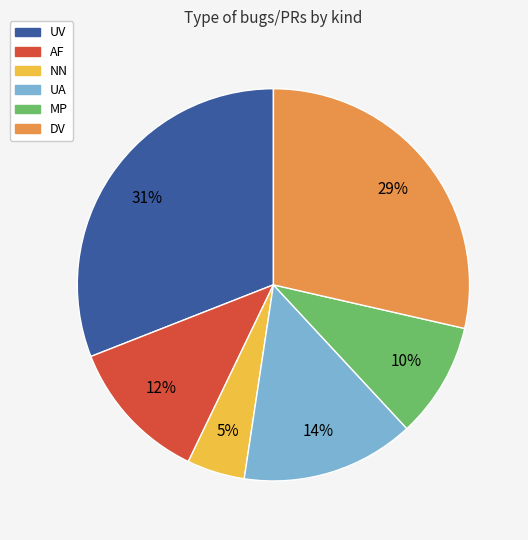

Rank the categories by value from lowest to highest.

NN, MP, AF, UA, DV, UV